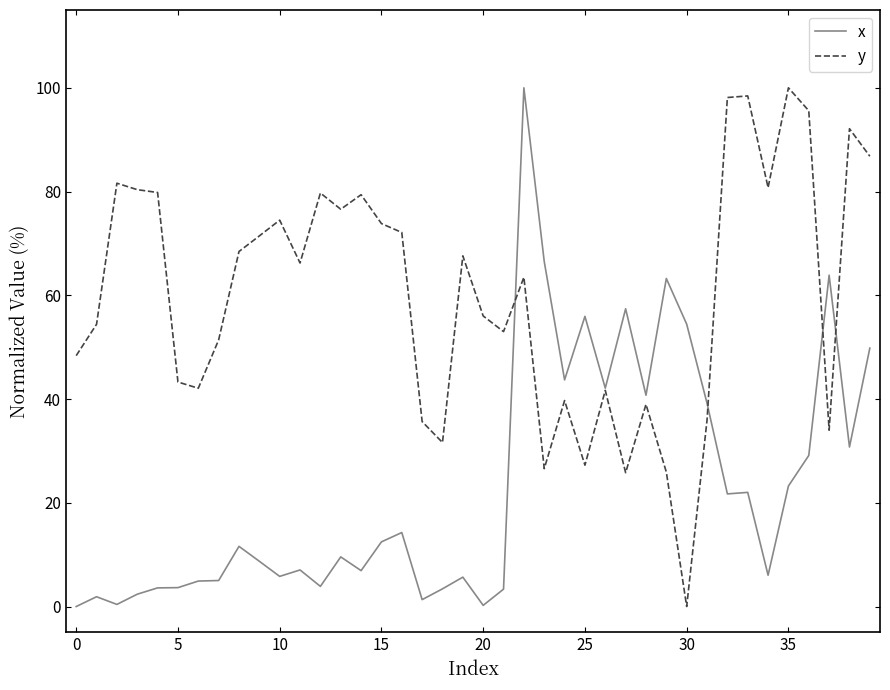

Which series has the largest total across all categories?

y